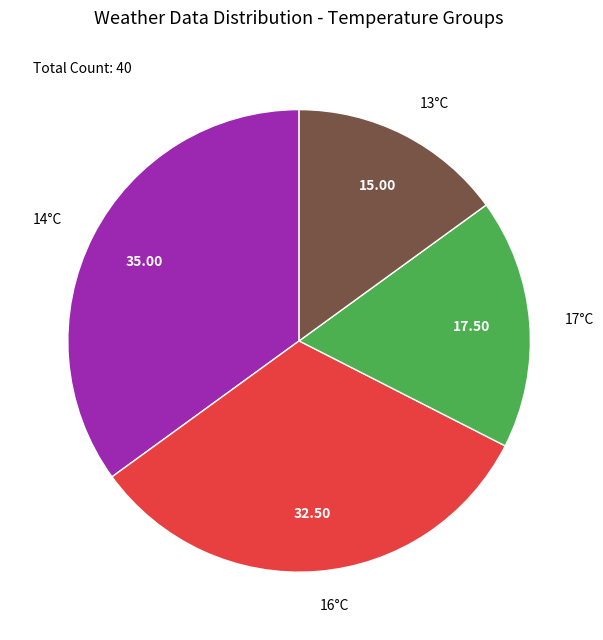

Which has a higher value, 14°C or 17°C?

14°C